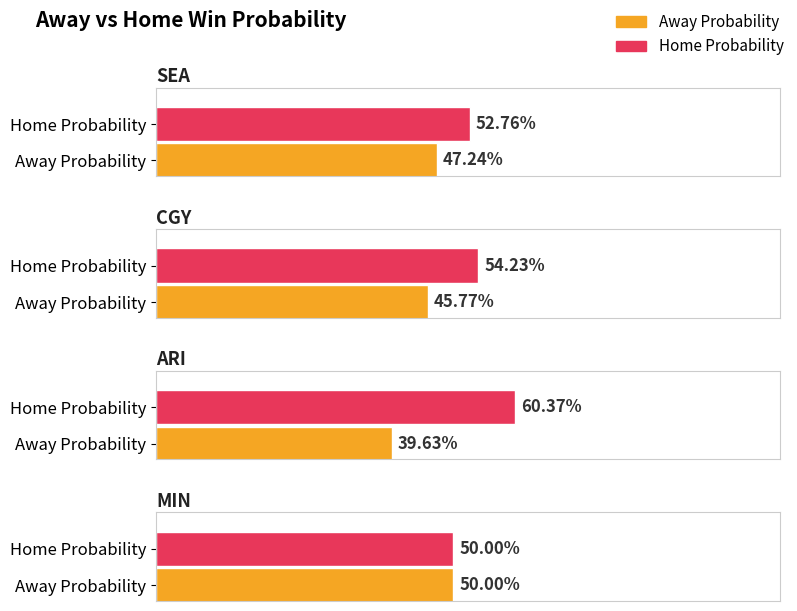

At SEA, list the series in order from smallest to largest.

Away Probability, Home Probability